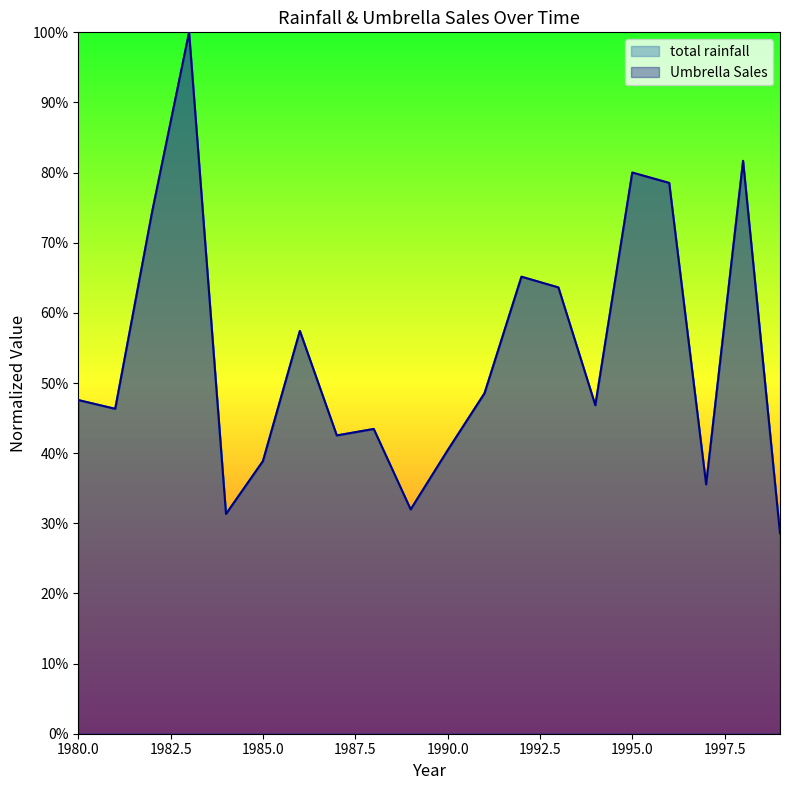

True or false: Umbrella Sales and total rainfall cross at least once.

False